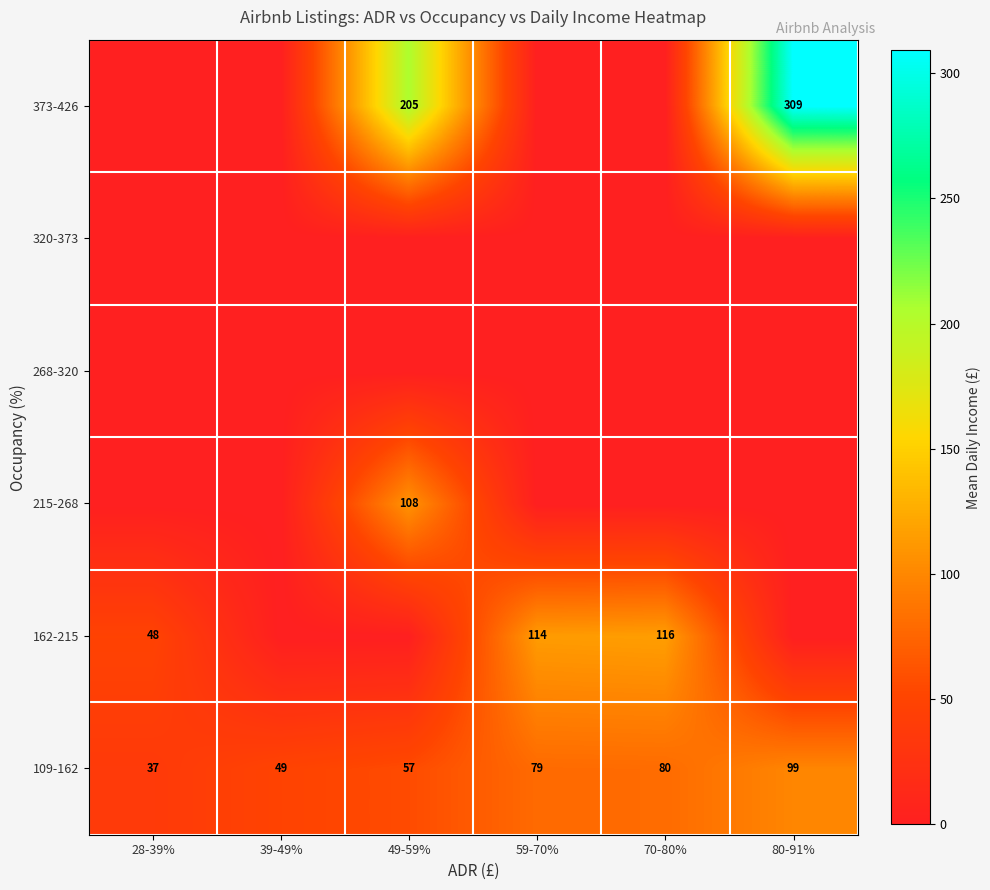

At which label is 109-162 closest to 68?

49-59%